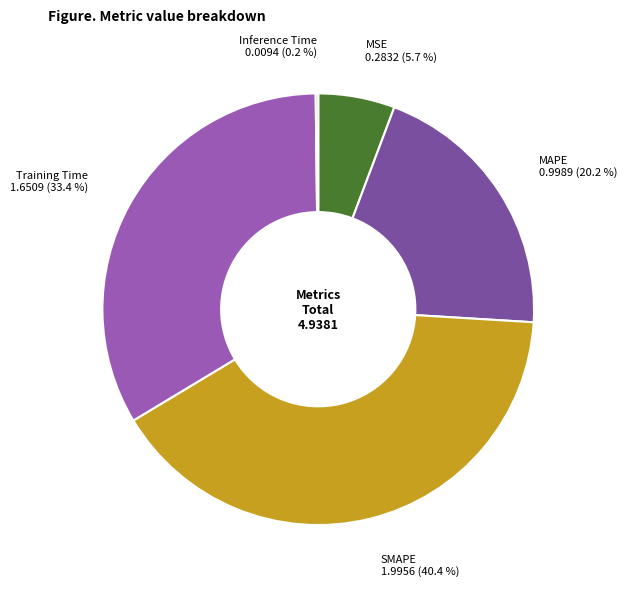

Which slice is the largest?

SMAPE